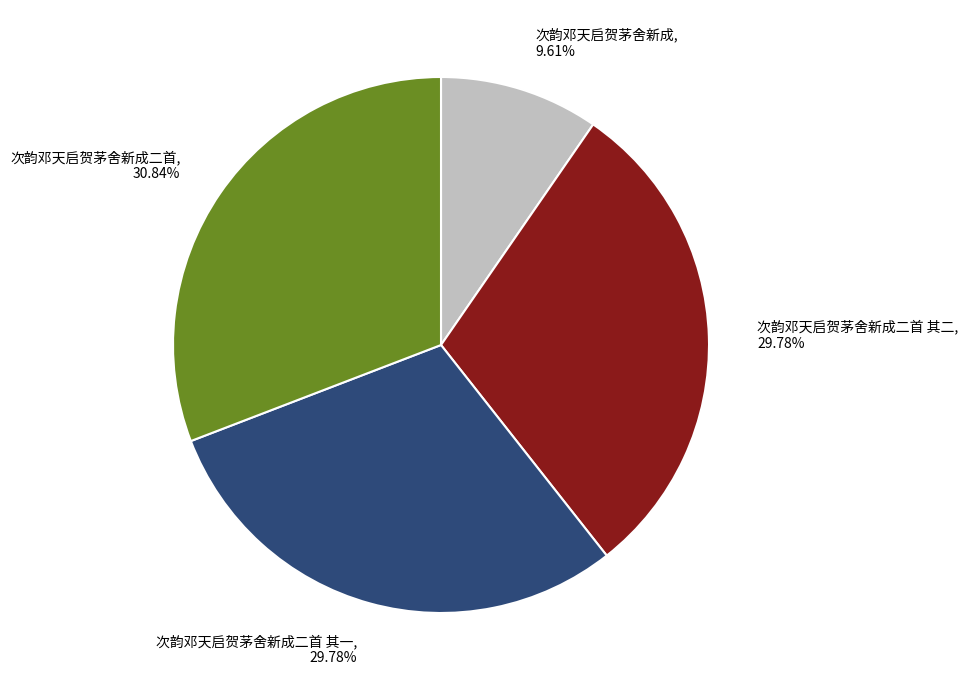

How many segments does this pie chart have?

4